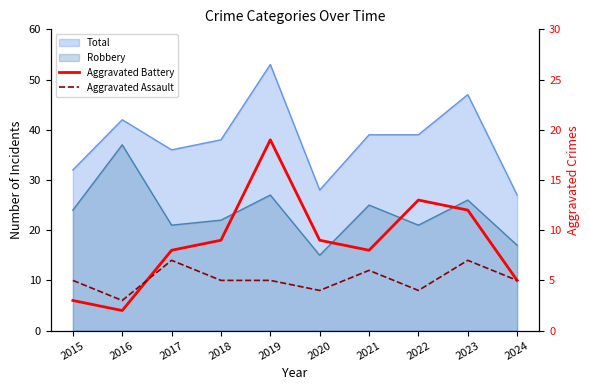

Which series ends up on top after the final intersection of Aggravated Battery and Aggravated Assault?

Aggravated Battery